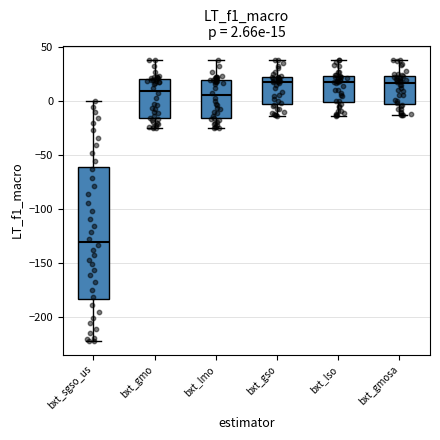

Which box has the lowest median line?

bxt_sgso_us